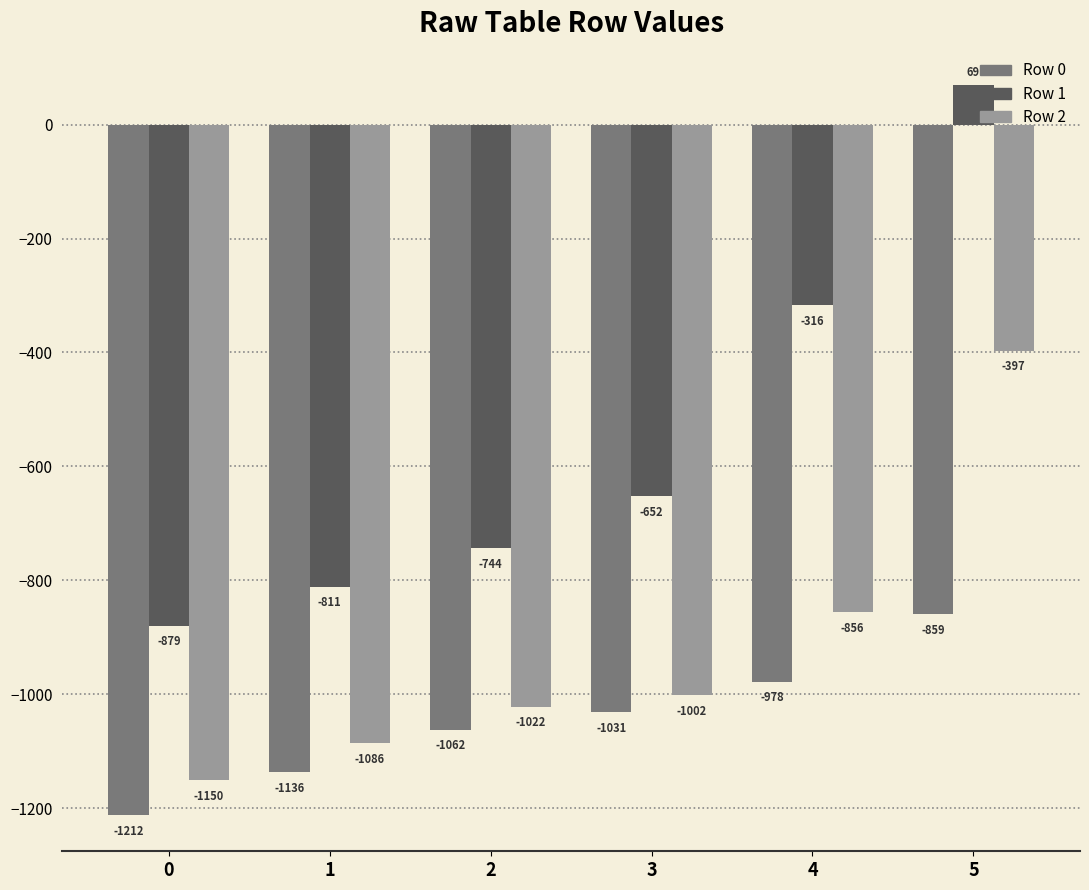

How many bars are there in total?

18